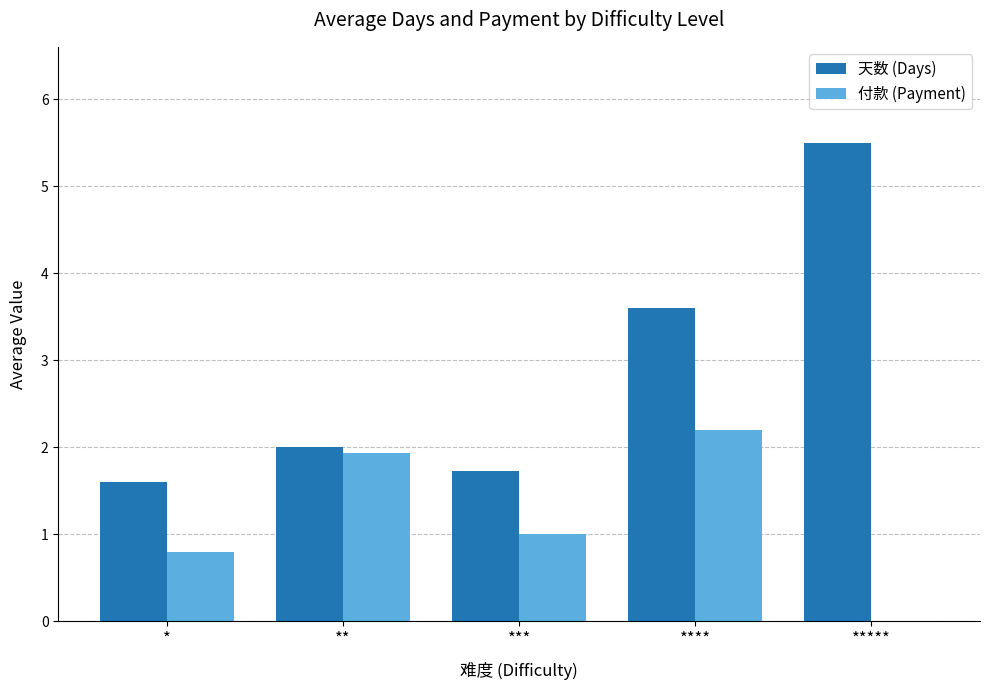

At which category is the sum across all series the highest?

****